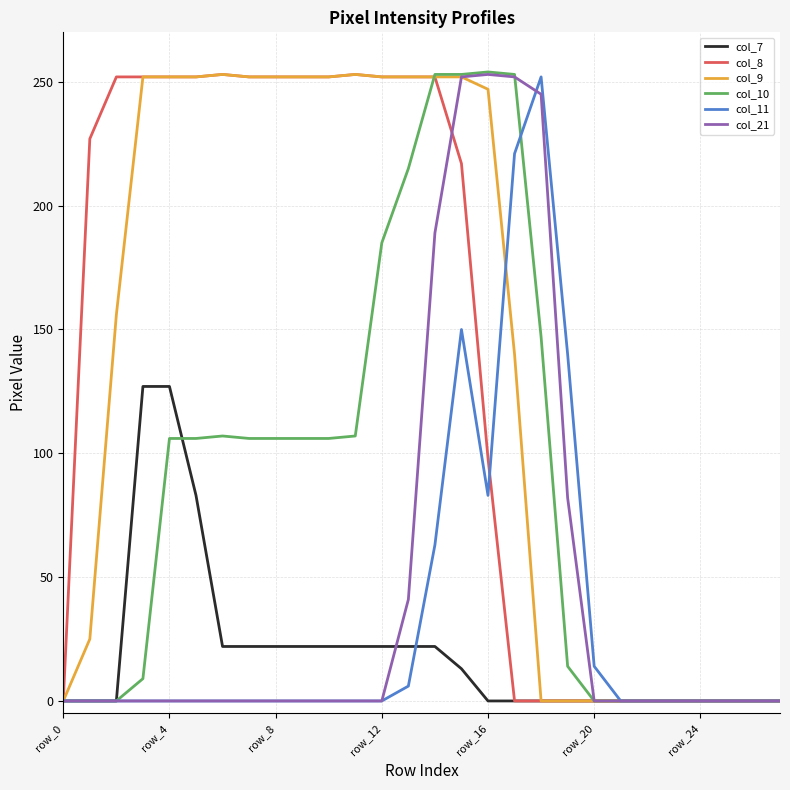

Does the chart have visible grid lines?

Yes